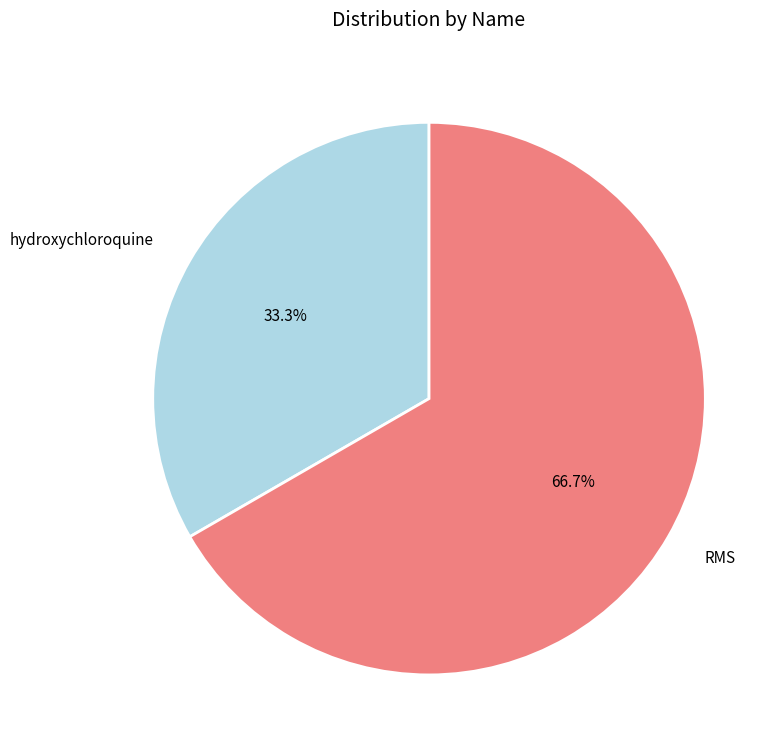

Approximately how many times larger is the value at RMS compared to hydroxychloroquine?

2.0